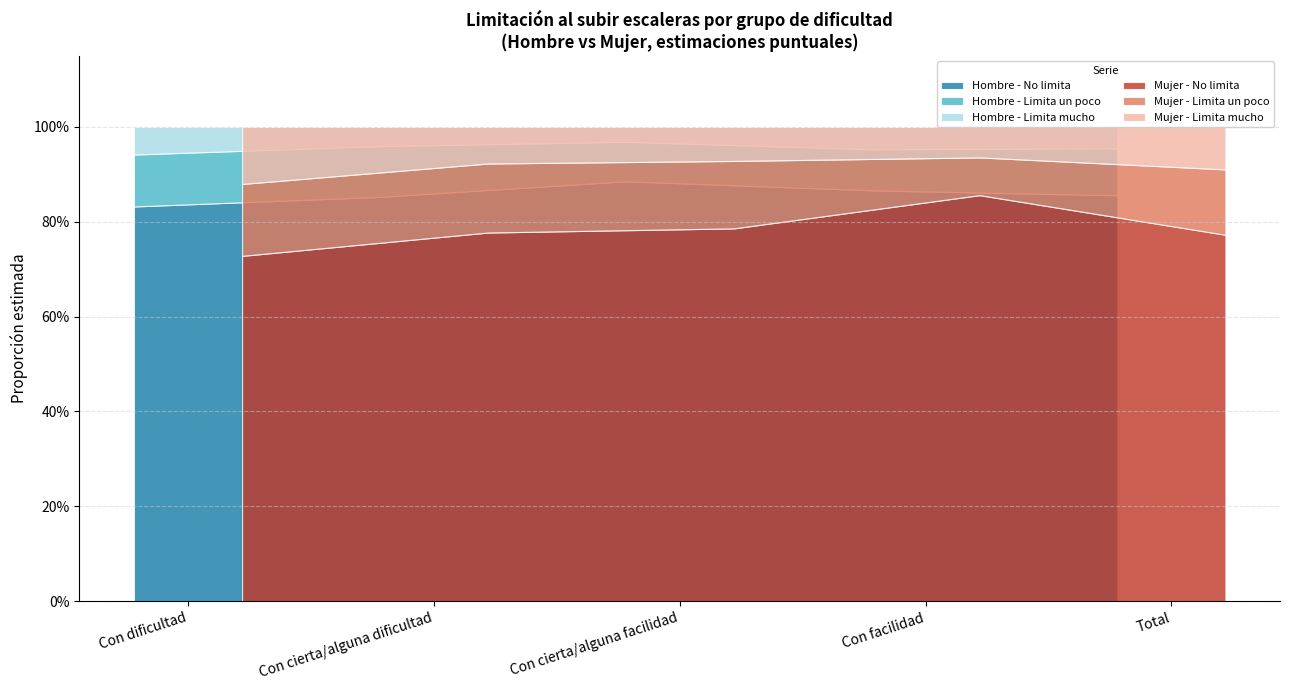

What is the approximate value of Mujer - Limita mucho at Con facilidad?

0.1